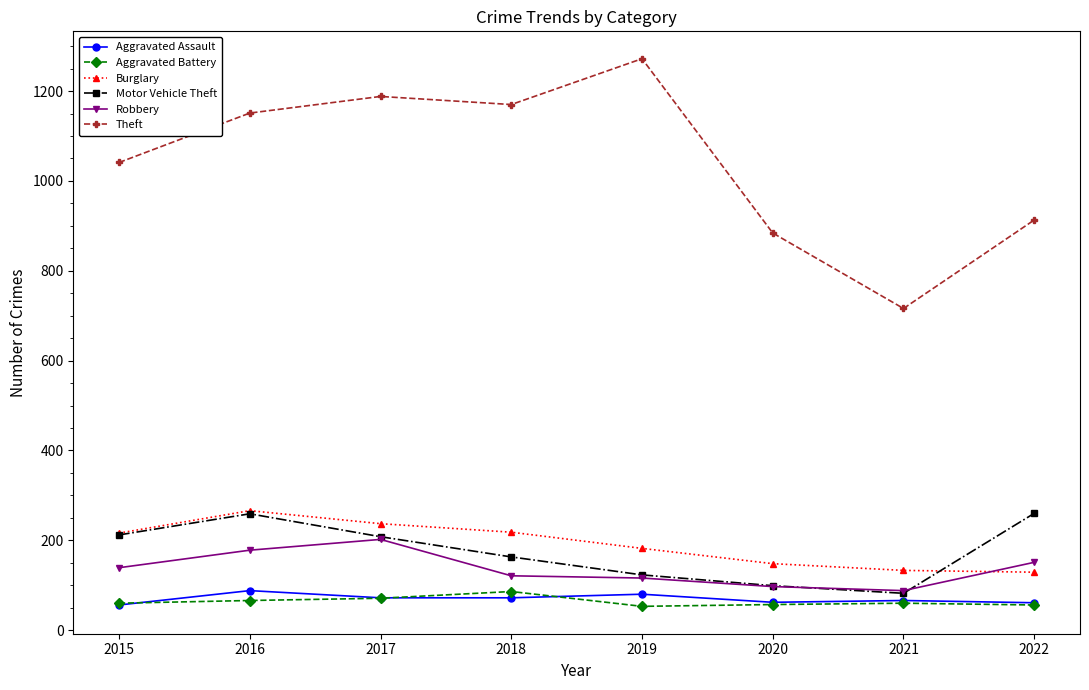

What is the sum of the Burglary values at 2022 and 2018?

347